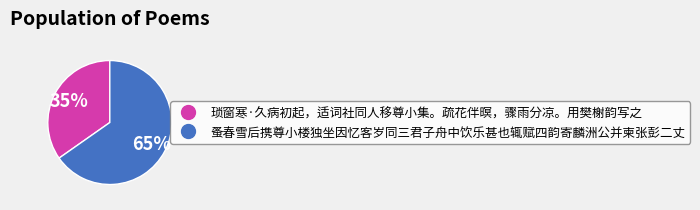

Combined, do 蚤春雪后携尊小楼独坐因忆客岁同三君子舟中饮乐甚也辄赋四韵寄麟洲公并柬张彭二丈 and 琐窗寒·久病初起，适词社同人移尊小集。疏花伴暝，骤雨分凉。用樊榭韵写之 account for over 50%?

Yes